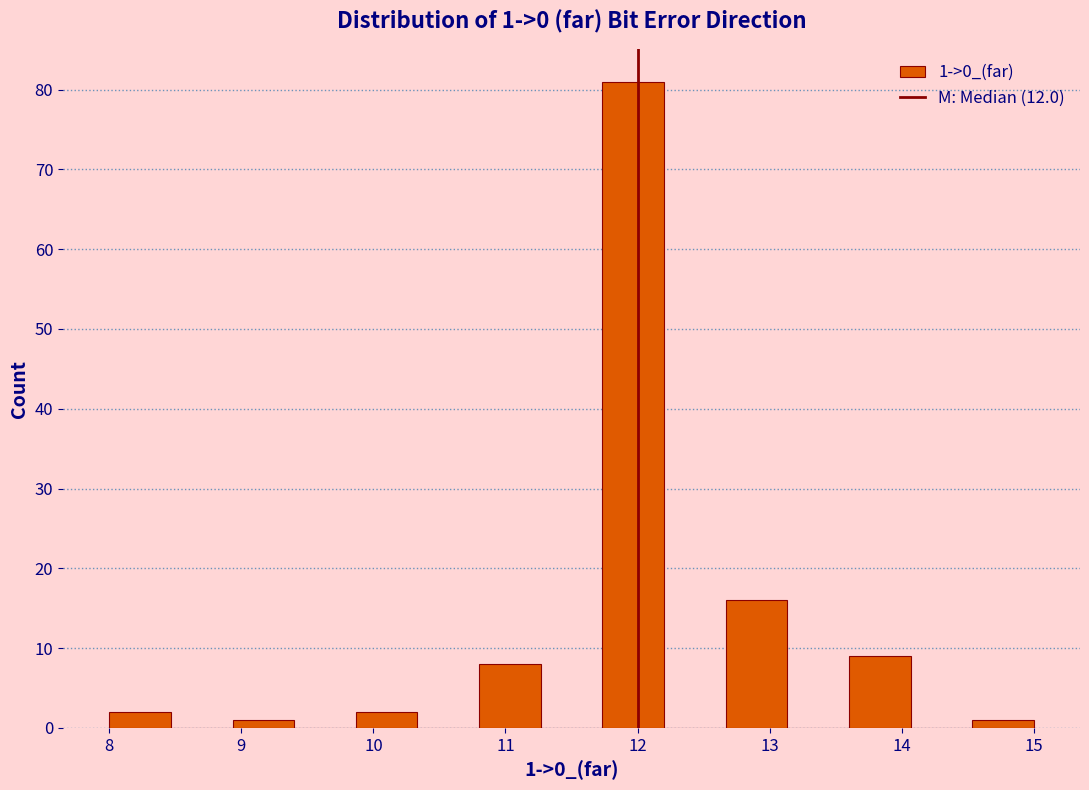

Over which range of the x-axis is the bar tallest?

11.7 to 12.2